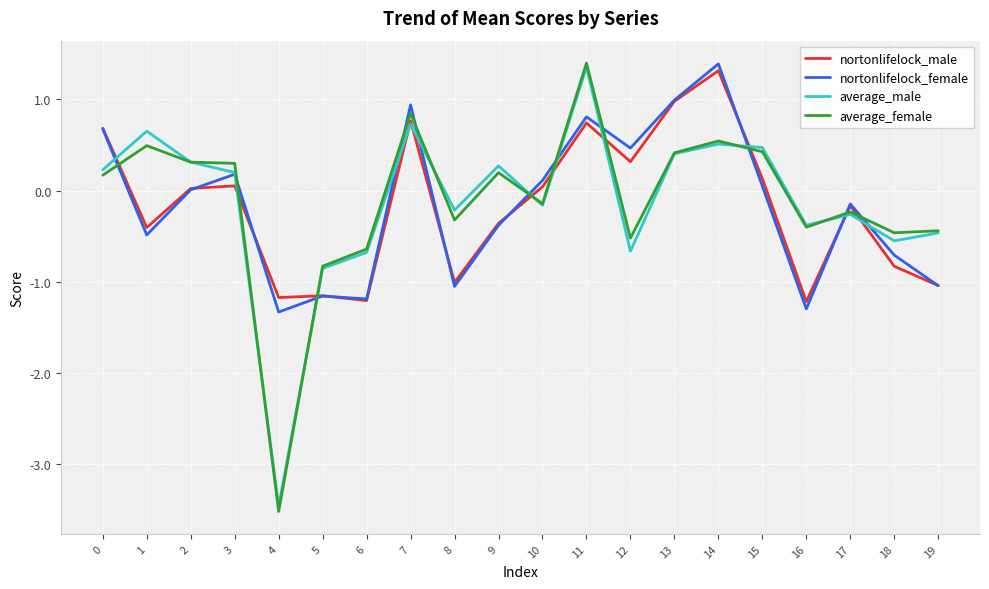

At which category is the sum across all series the highest?

11